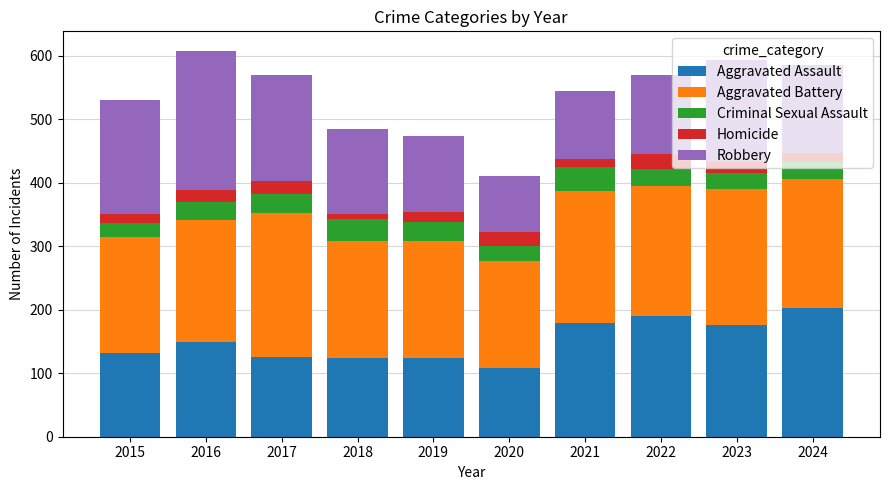

Which category has the highest value in the Aggravated Assault series?

2024